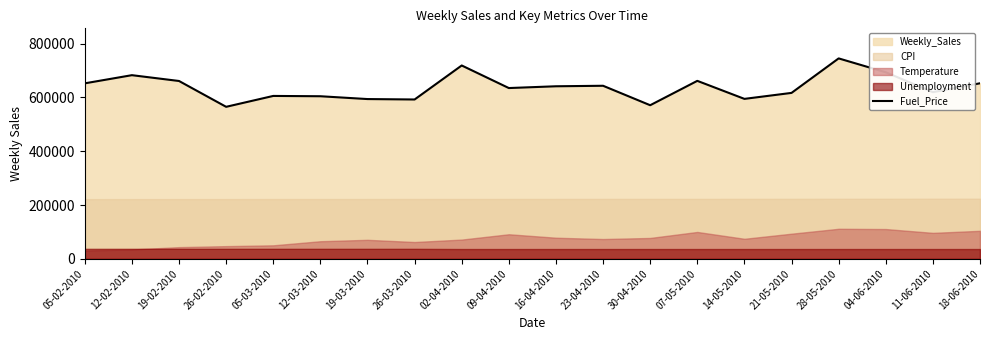

True or false: the data shows 619337.3 at 11-06-2010.

True